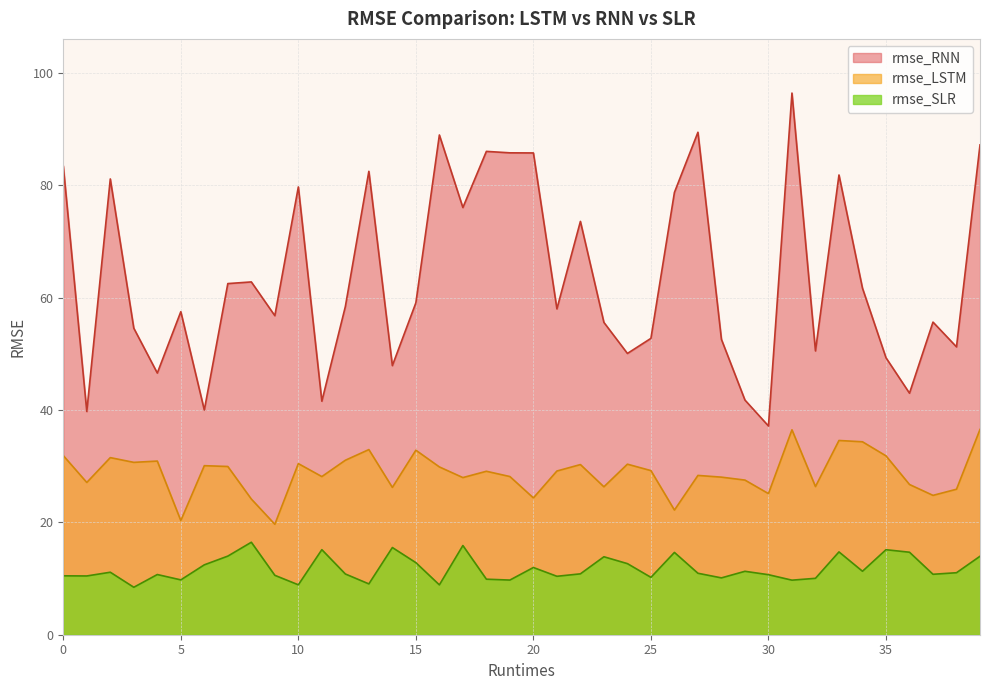

Does the chart have visible grid lines?

Yes